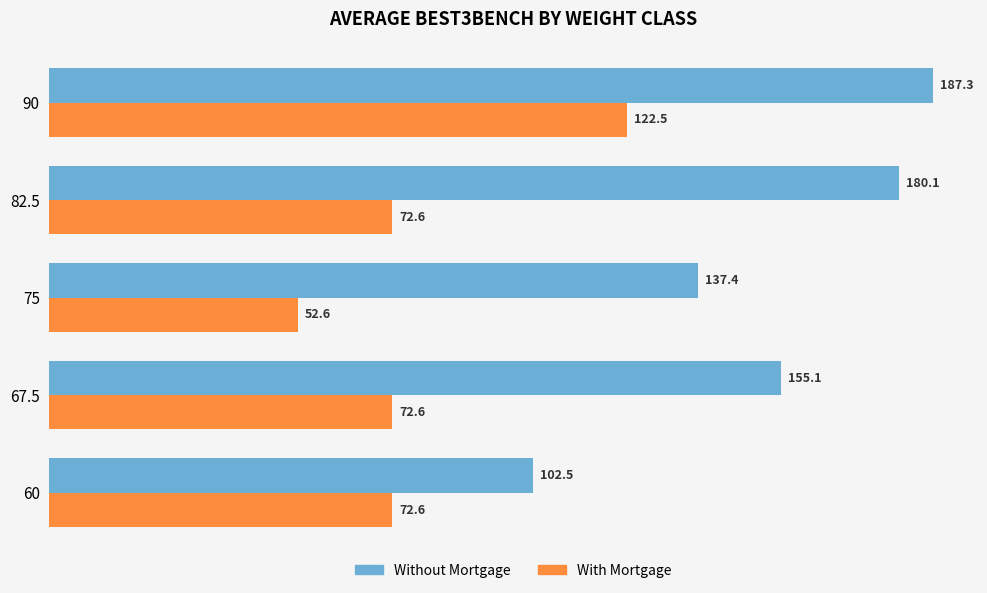

The value of Without Mortgage at 82.5 is 250.1. True or false?

False